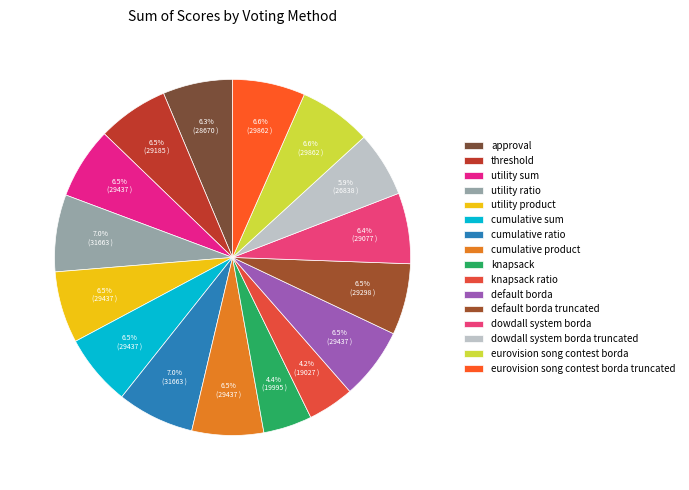

To the nearest percent, what portion does eurovision song contest borda represent?

7%